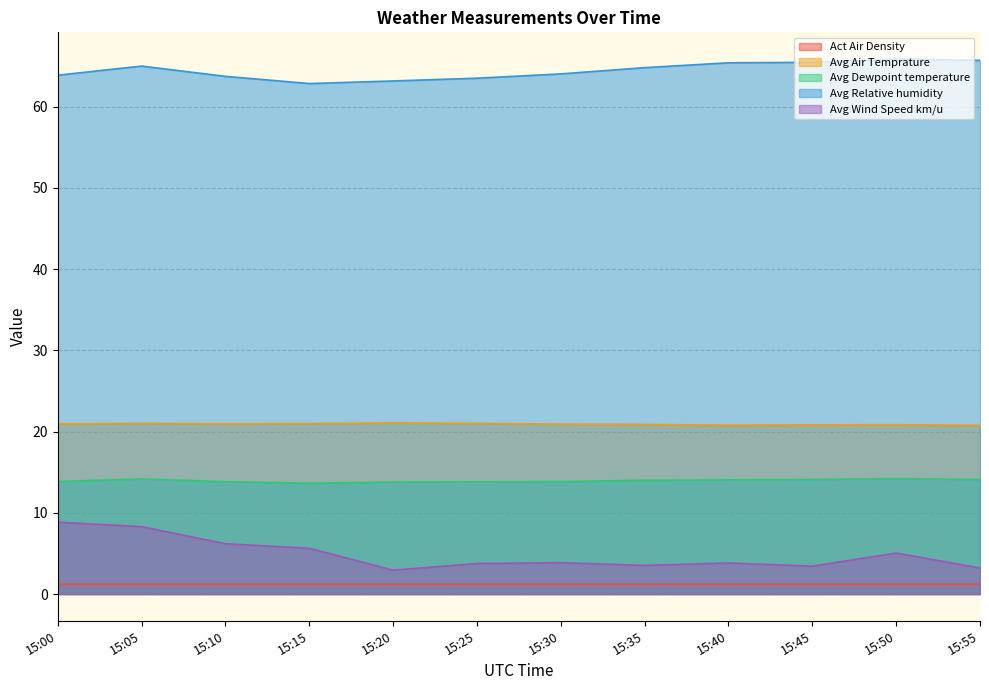

What is the total value across all series at 15:40?

105.2